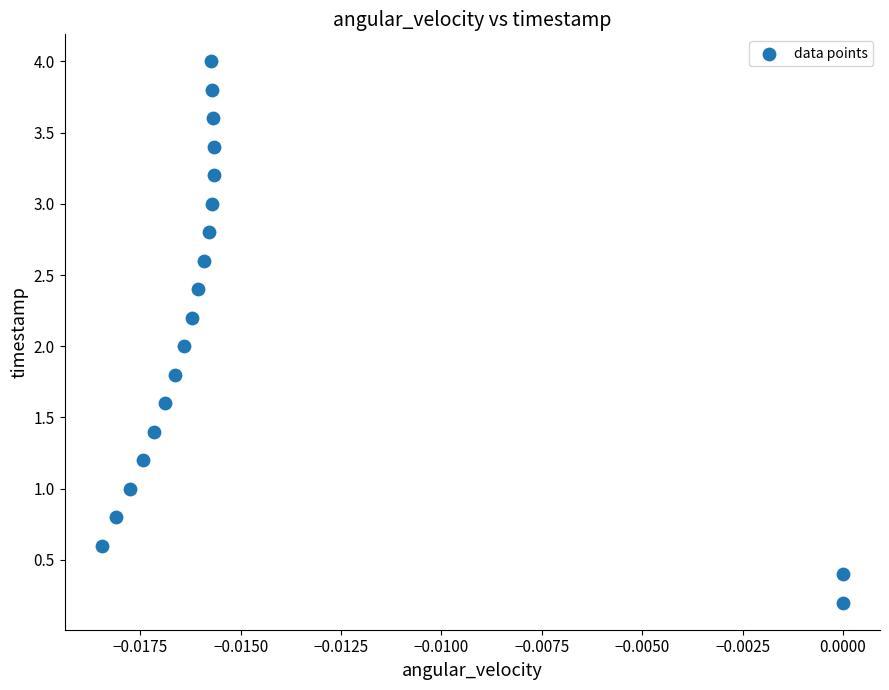

Count the number of points in this scatter plot.

20